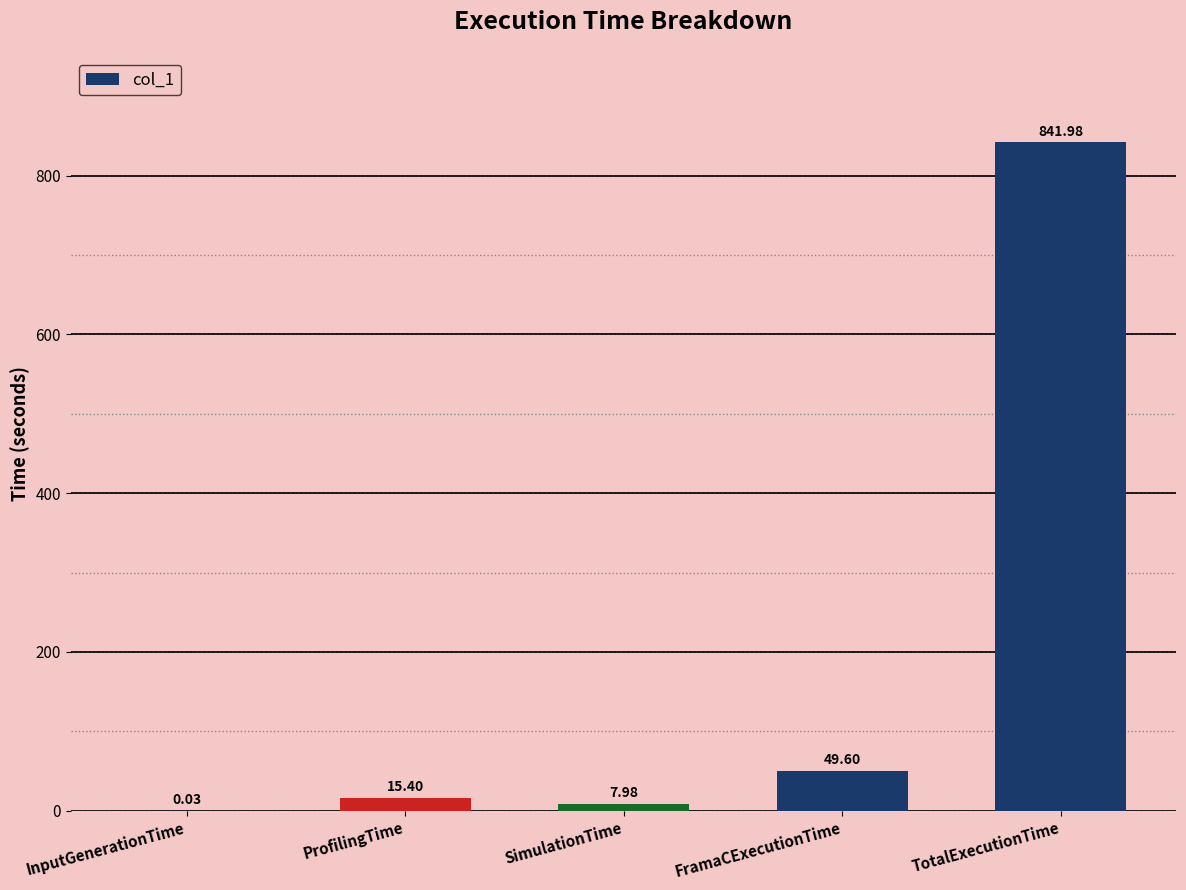

True or false: the data shows 8.0 at SimulationTime.

True